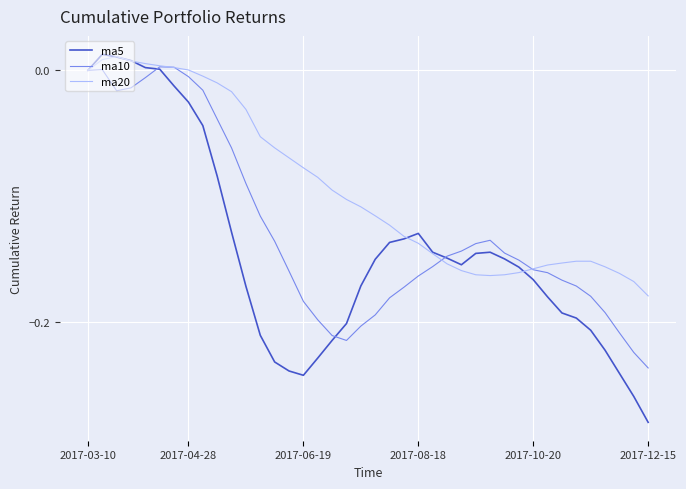

What is the difference between the second highest and minimum values in the ma10 series?

0.2